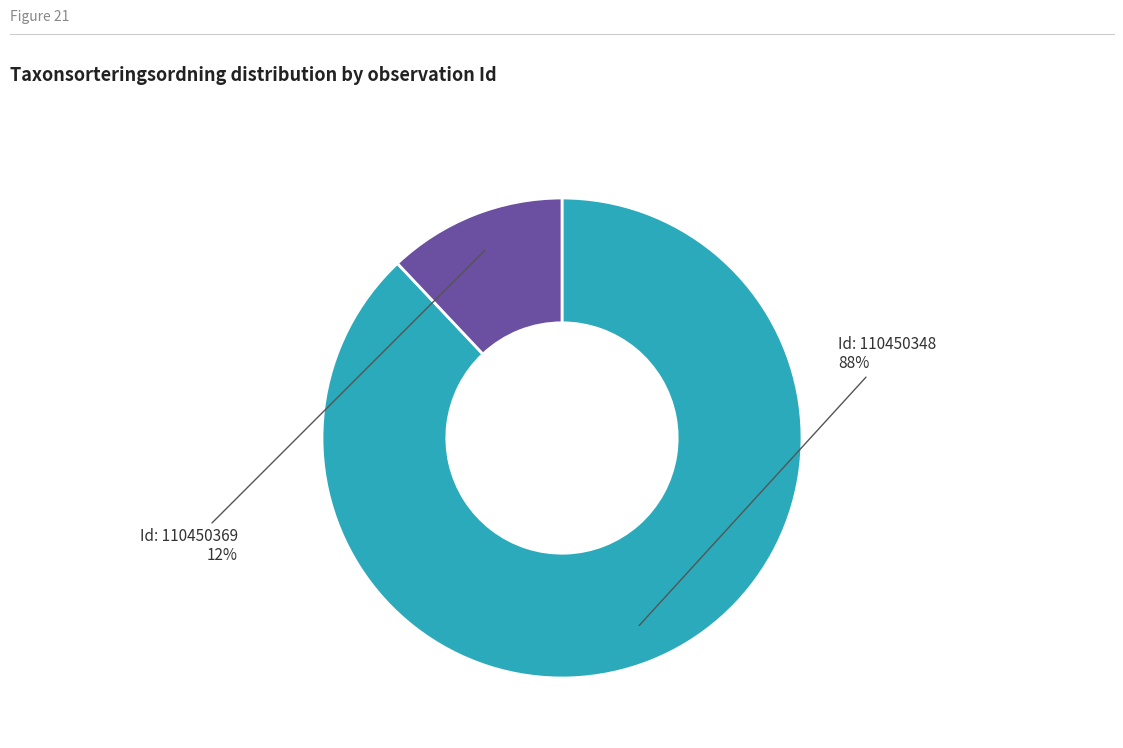

Does any single category account for the majority?

Yes